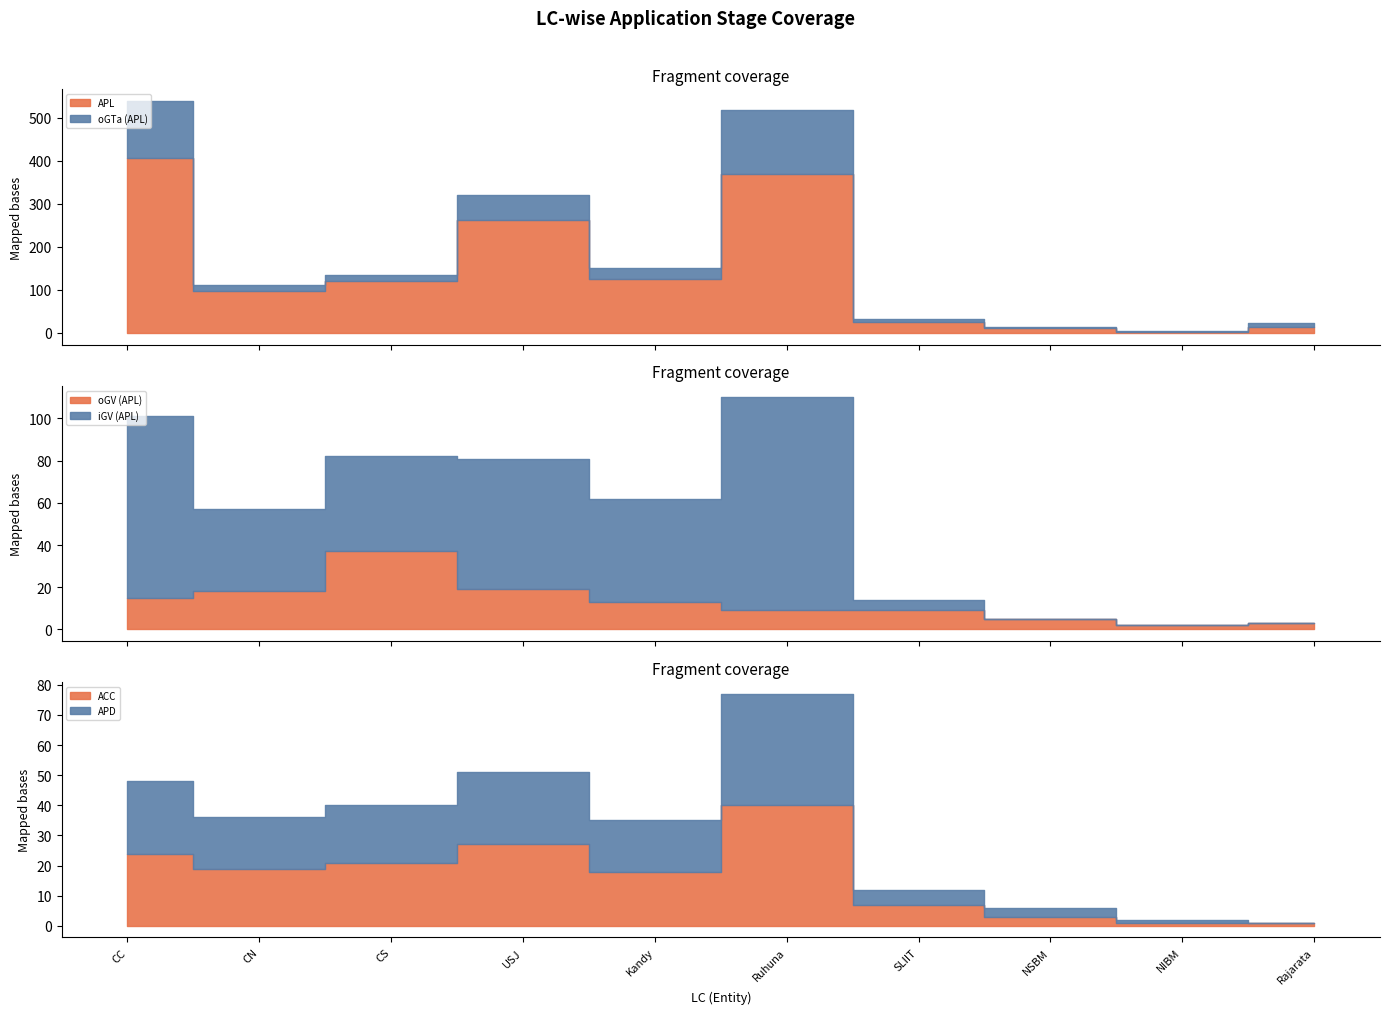

Rank the series by their maximum value, from highest to lowest.

APL, oGTa (APL), iGV (APL), ACC, oGV (APL), APD